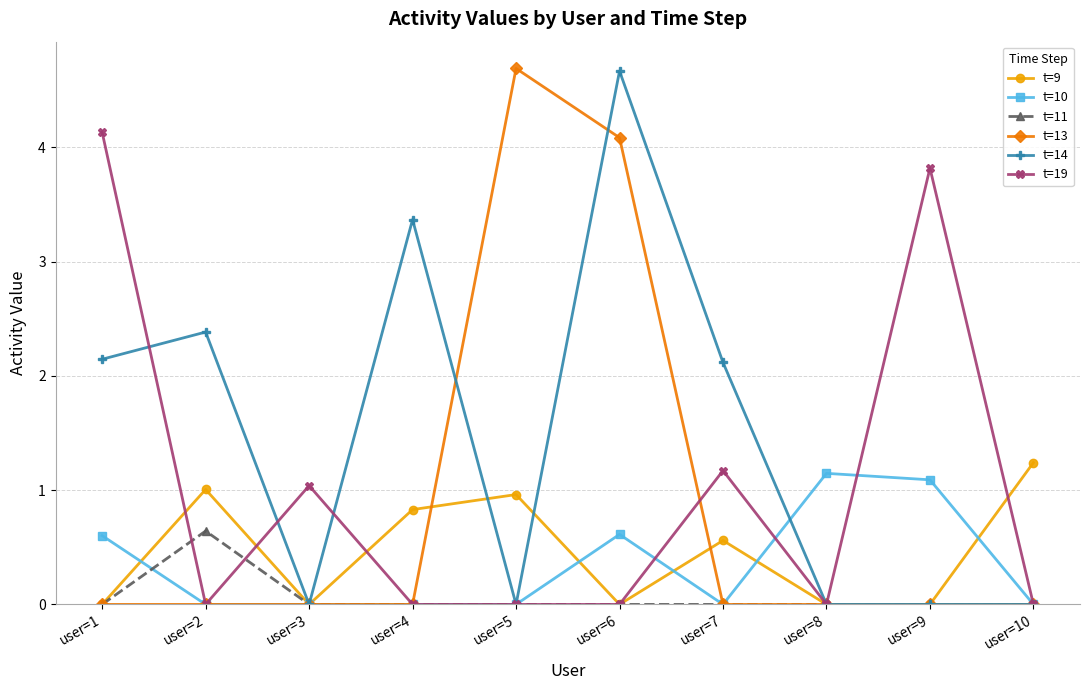

At which category does t=11 reach its first local peak?

user=2